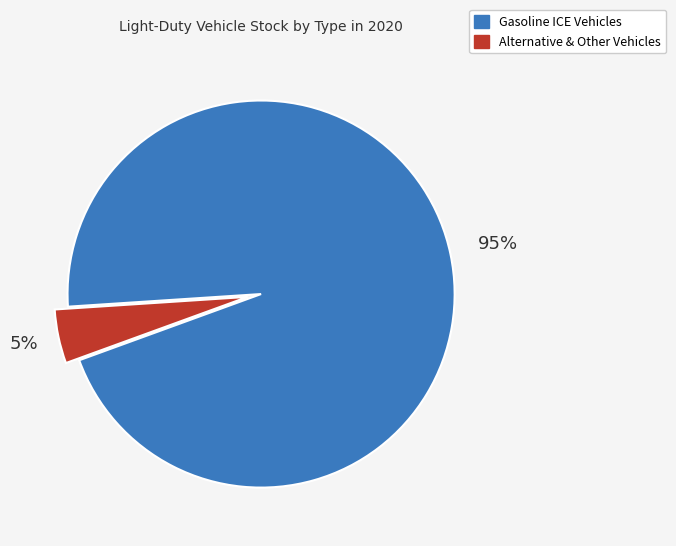

Is there a majority slice in this chart?

Yes